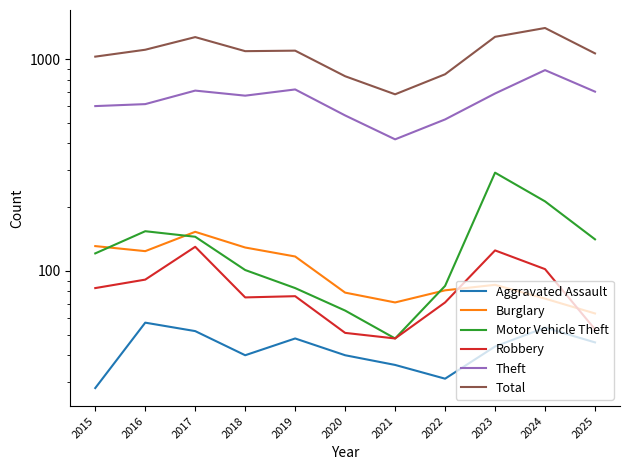

Reading right to left, list all the values displayed in this chart.

Aggravated Assault: 46	54	44	31	36	40	48	40	52	57	28
Burglary: 63	74	86	81	71	79	117	129	153	124	131
Motor Vehicle Theft: 141	213	291	85	48	65	83	101	145	154	121
Robbery: 53	102	125	71	48	51	76	75	130	91	83
Theft: 702	887	688	519	418	542	719	672	710	613	600
Total: 1064	1402	1274	848	682	830	1096	1090	1270	1107	1027